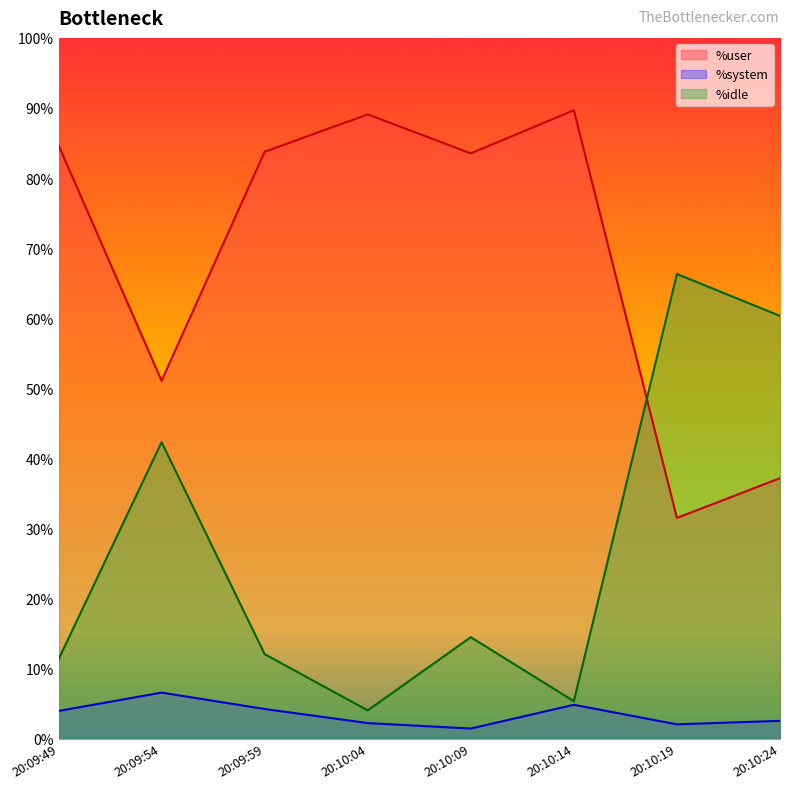

Where does the %idle series first go above 14?

20:09:54